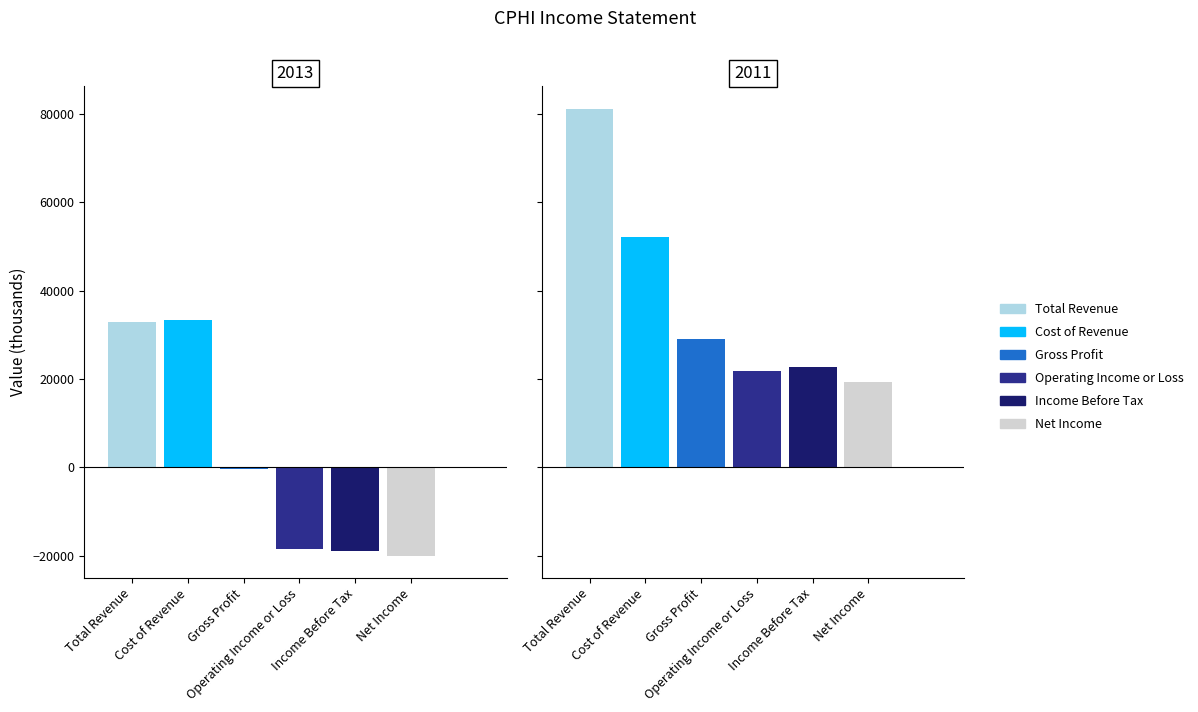

Which series has the largest total across all categories?

Total Revenue